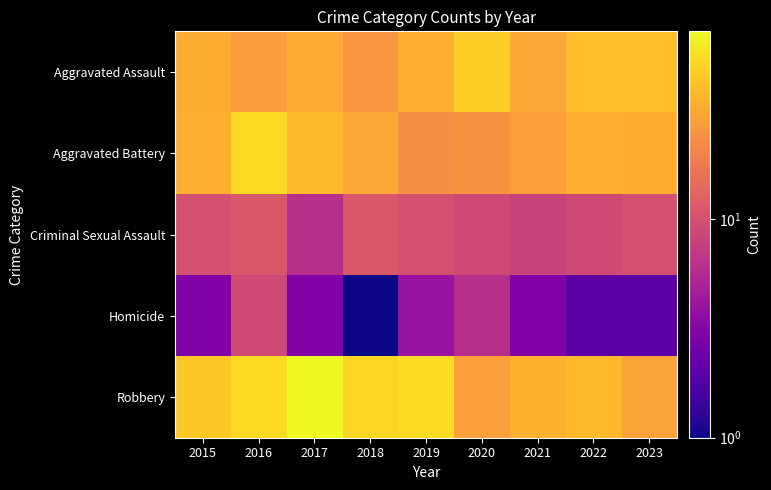

Rank the series by their maximum value, from lowest to highest.

Homicide, Criminal Sexual Assault, Aggravated Assault, Aggravated Battery, Robbery